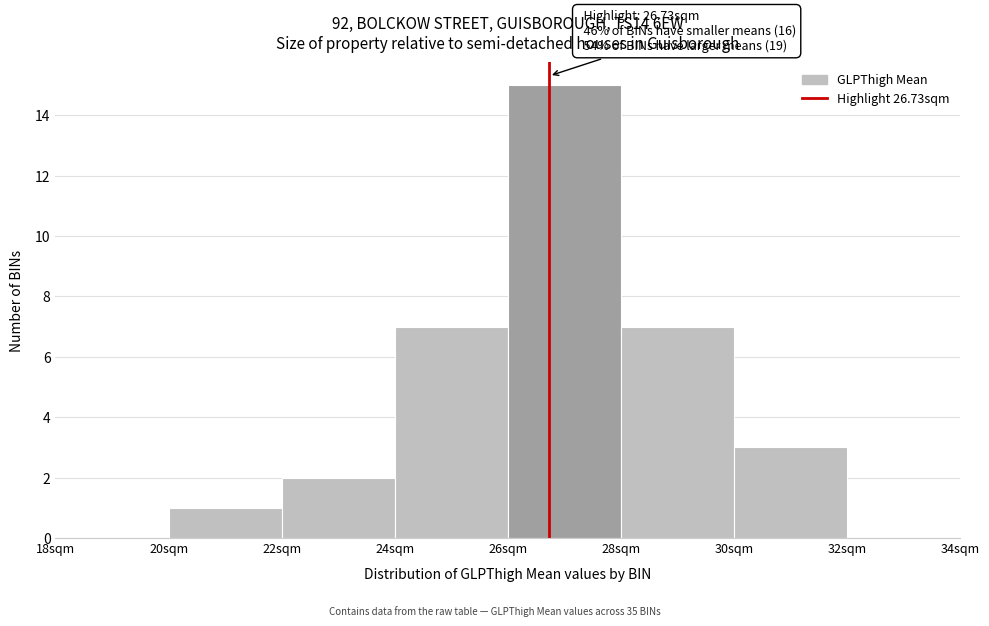

Over which range of the x-axis is the bar tallest?

26 to 28